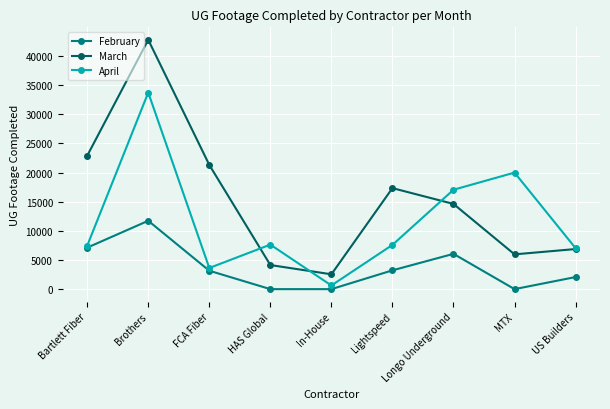

True or false: February has a value of 0 at MTX.

True